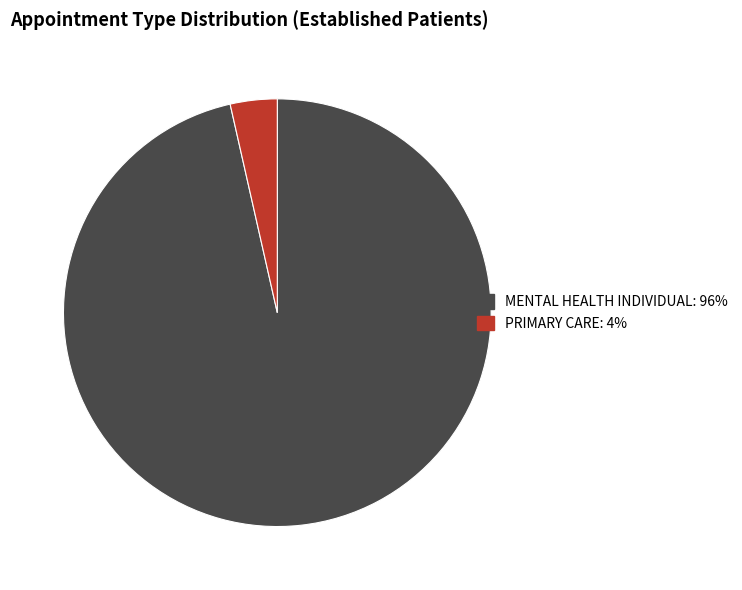

Is there a majority slice in this chart?

Yes